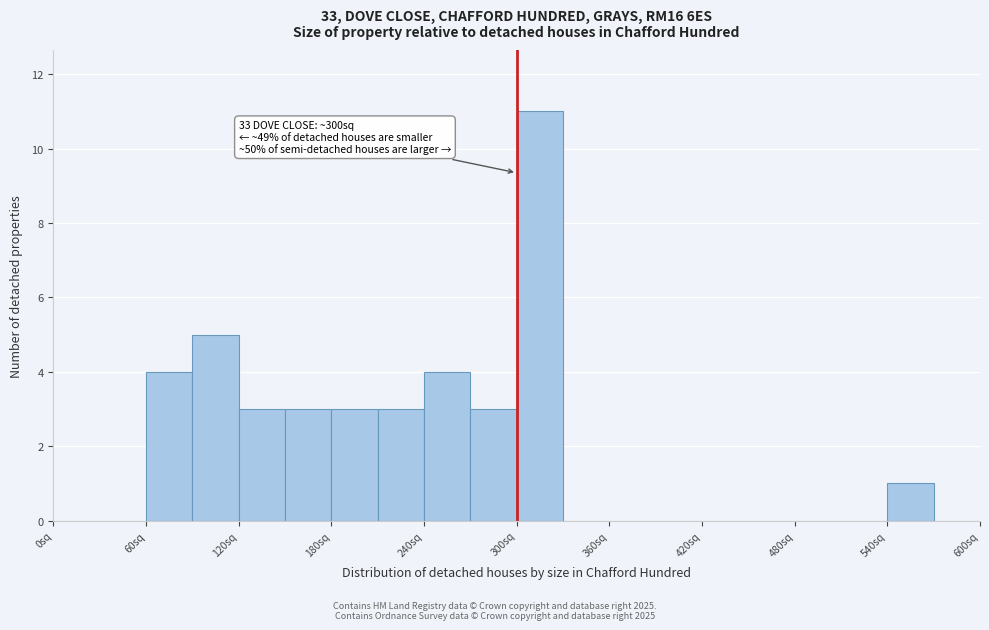

Around what value on the x-axis is the tallest bar? Give the approximate position of its centre, as read against the axis.

320